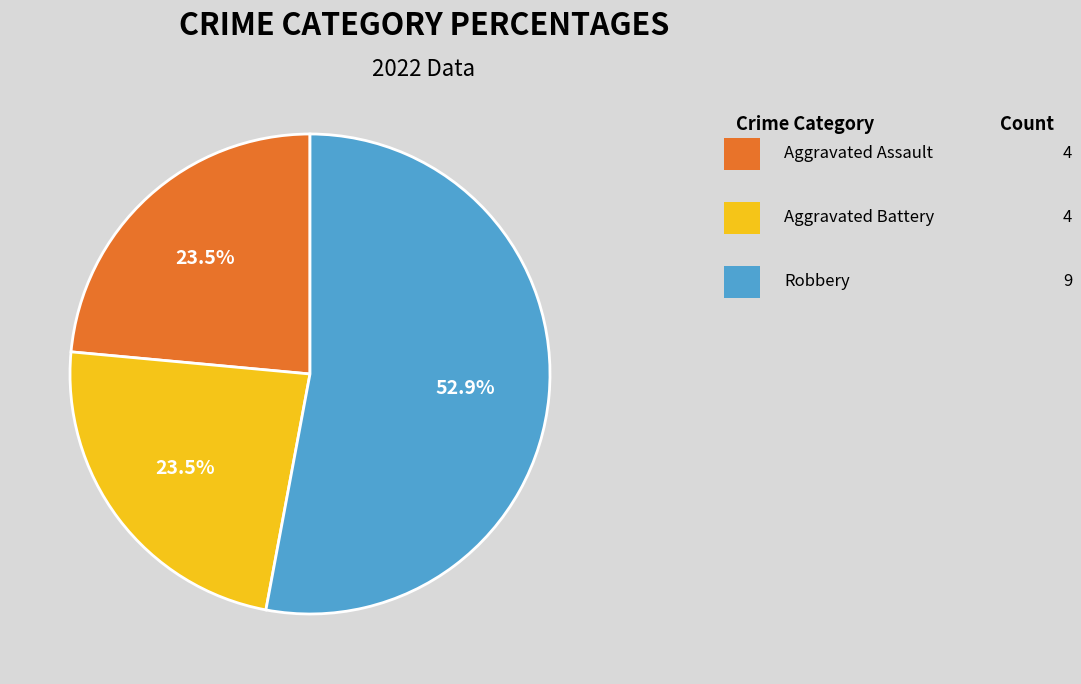

To the nearest percent, what is the average slice percentage?

33%